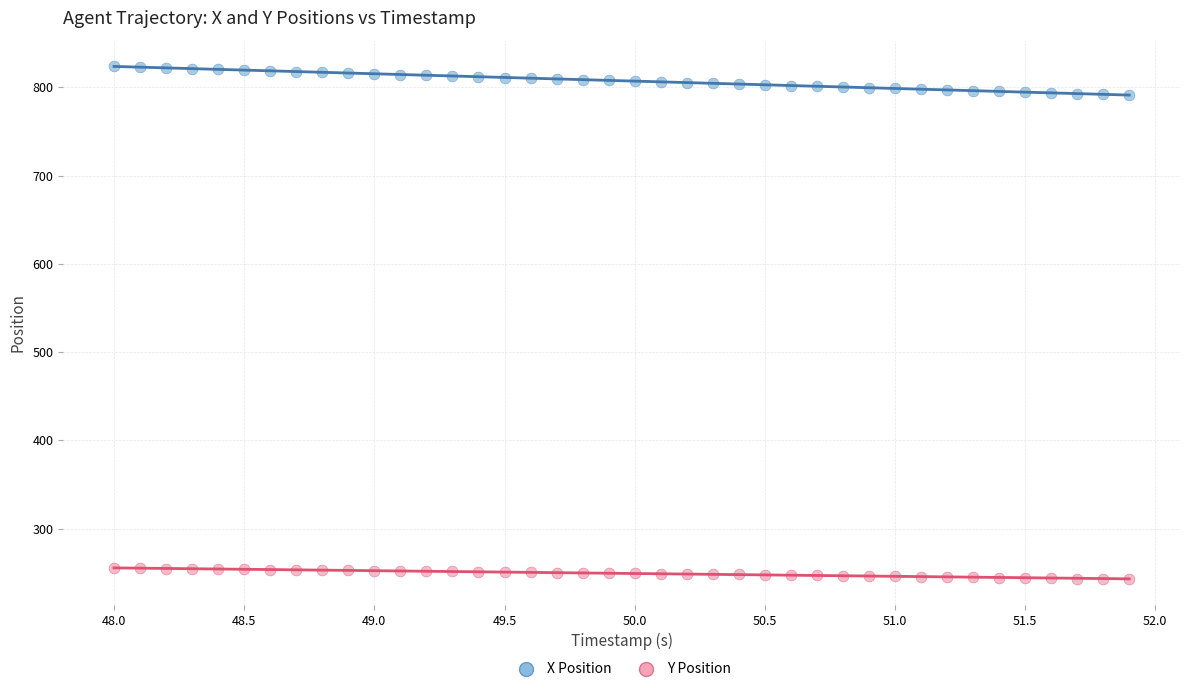

Across all data points, what is the range of X values (max minus min)?

3.9